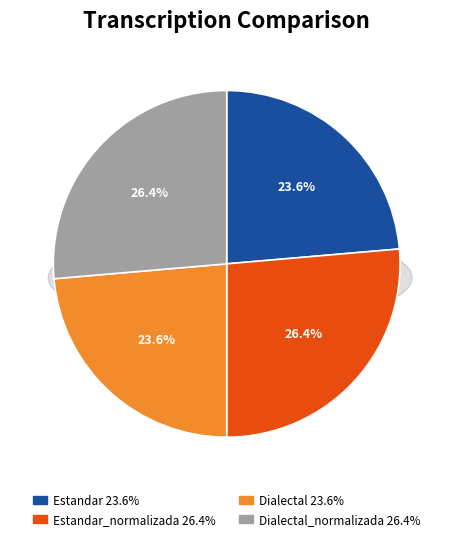

Combined, what portion of the pie is Dialectal and Estandar?

47.3%